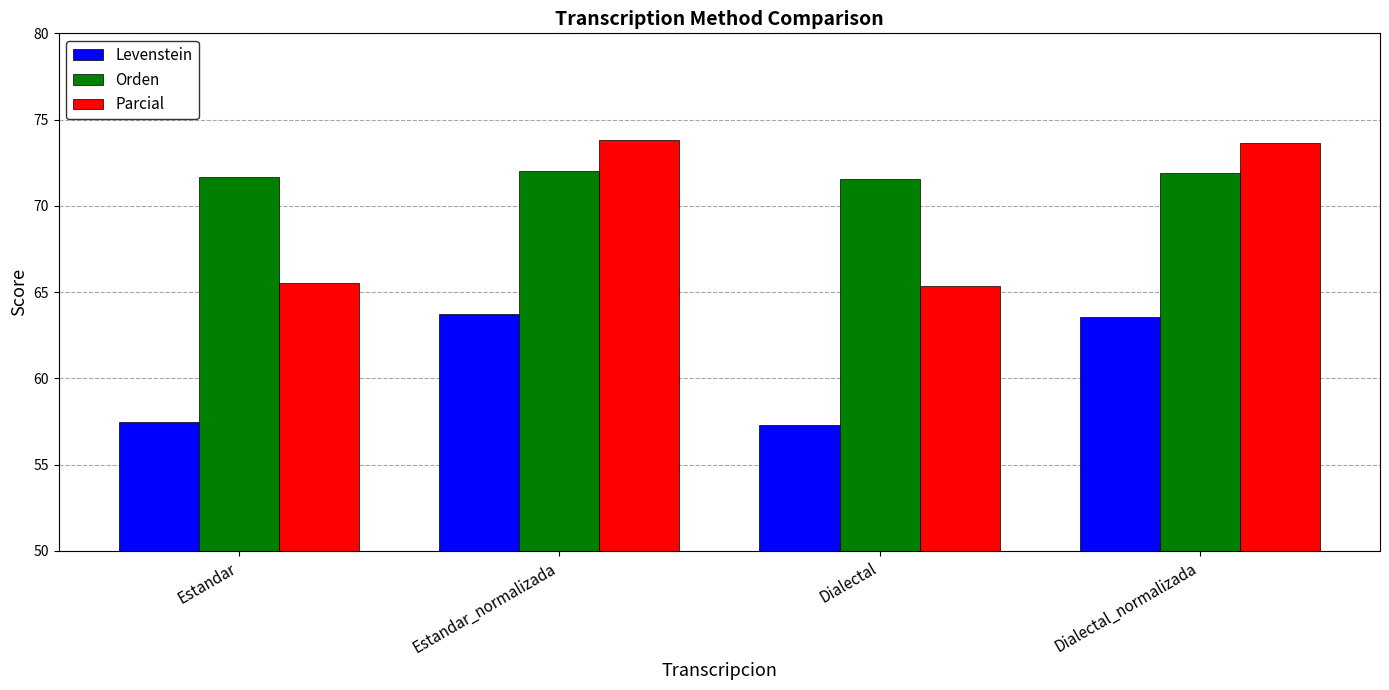

What is the value of the Levenstein bar at the 4th from the left?

63.6